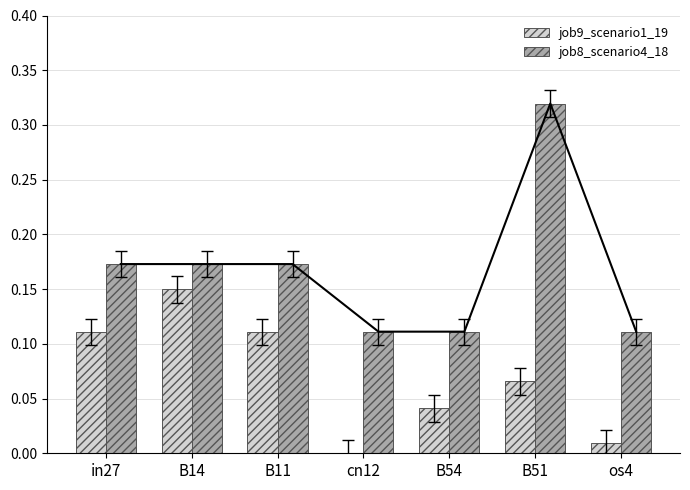

True or false: job8_scenario4_18 has a value of 0.2 at B11.

True